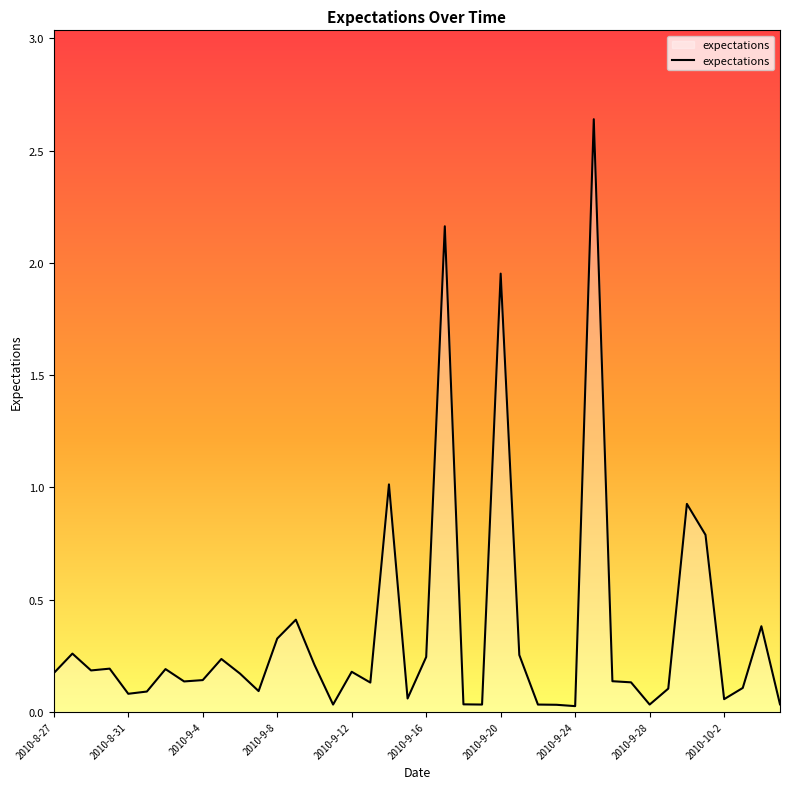

What is the average value?

0.4